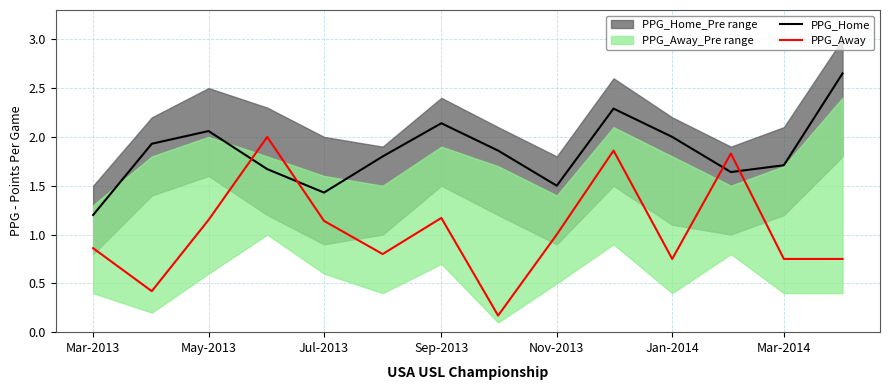

In PPG_Away, how many points are lower than both neighbors (excluding endpoints)?

4